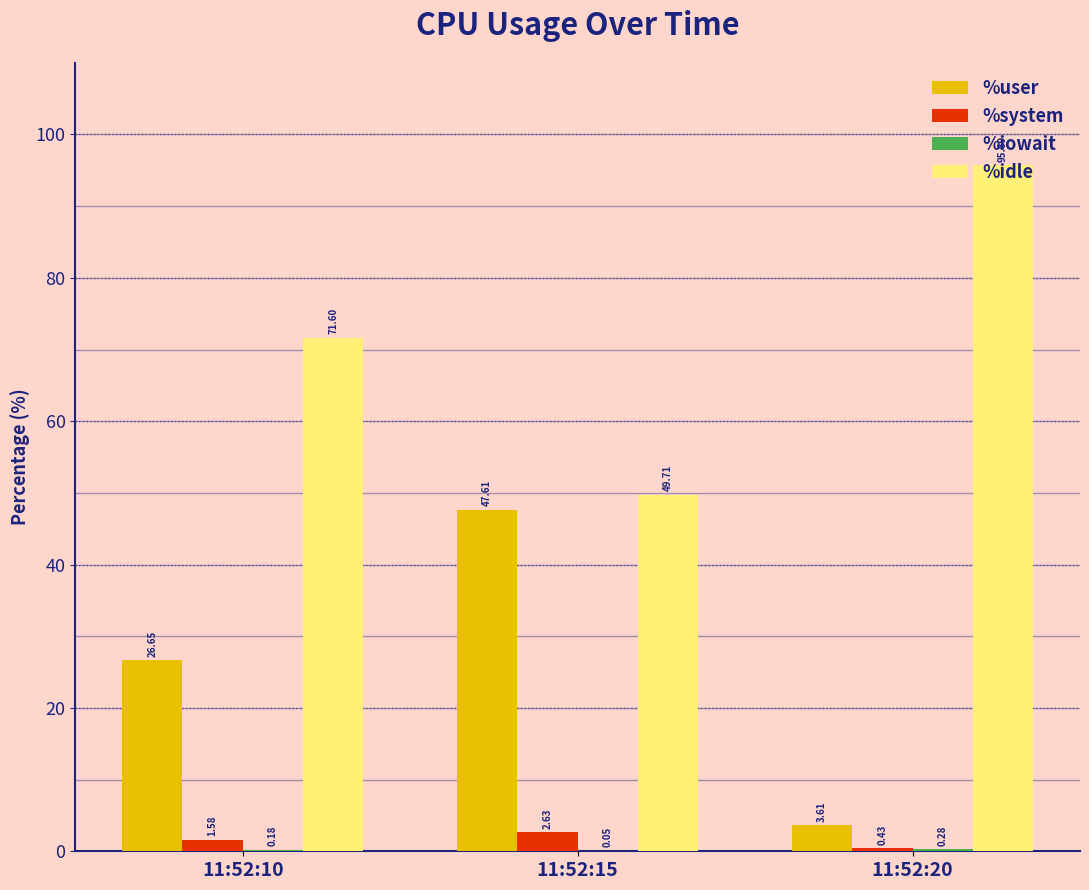

What is the sum of the %user values at 11:52:20 and 11:52:10?

30.3